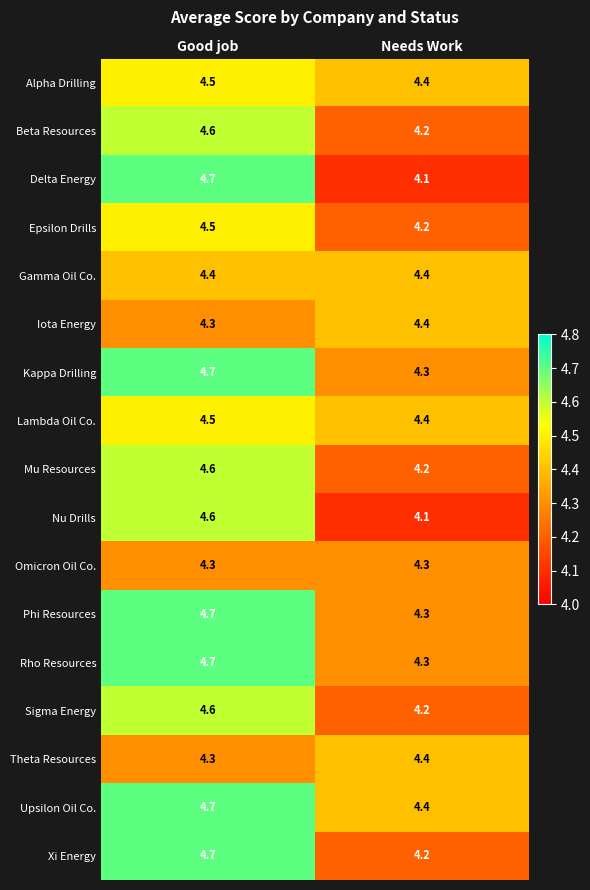

What is the difference between the highest and lowest values at Needs Work?

0.3